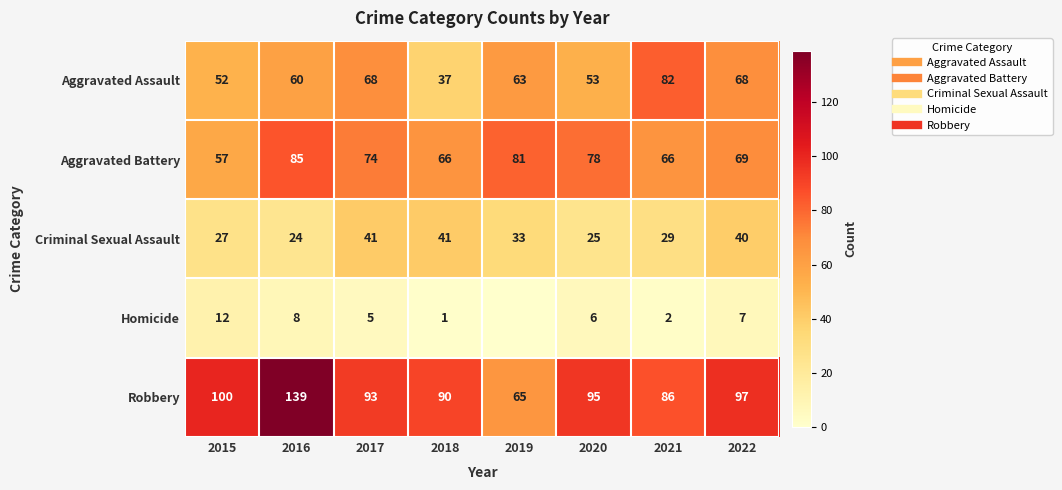

What is the average value of the Criminal Sexual Assault series?

32